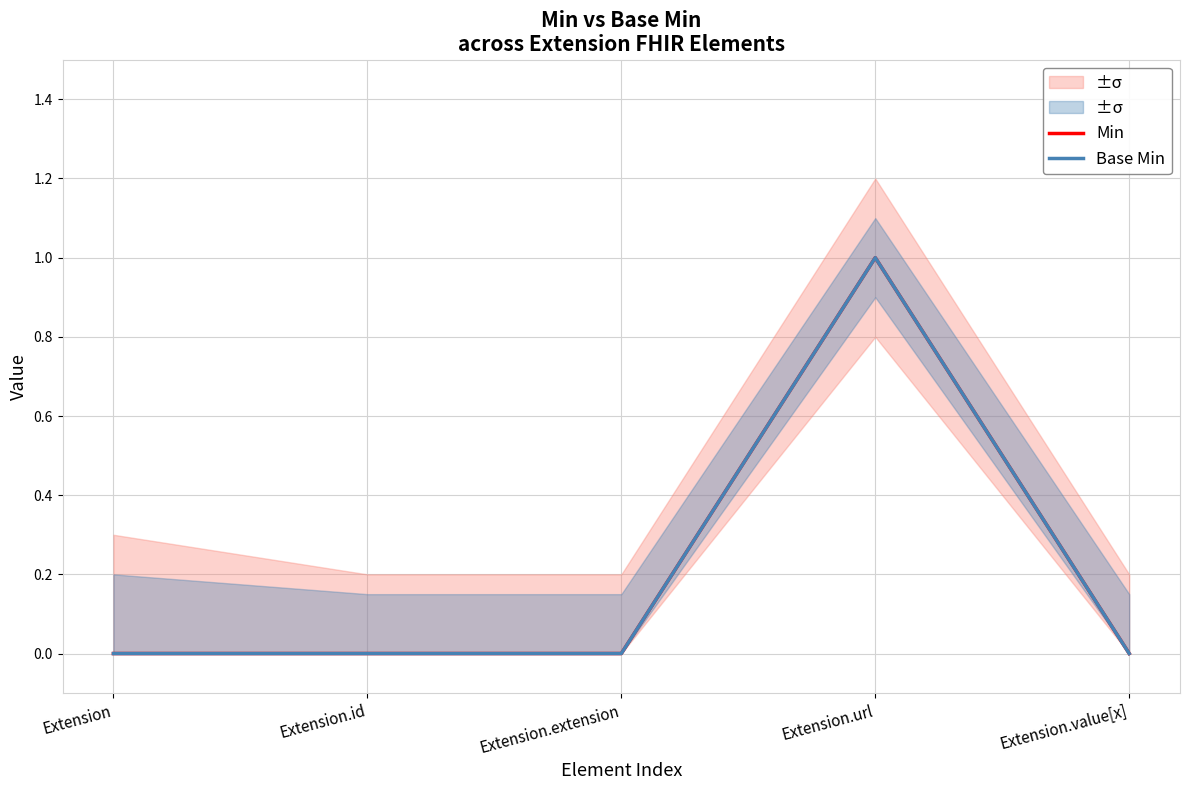

True or false: Base Min and Min cross at least once.

False